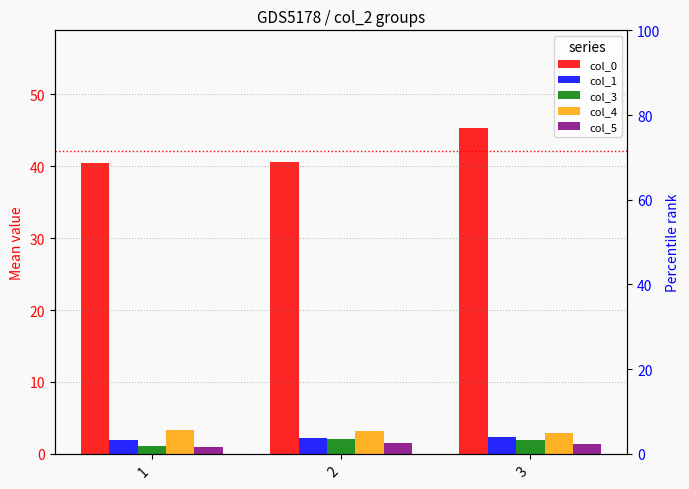

How many data points in col_4 are less than 3?

1